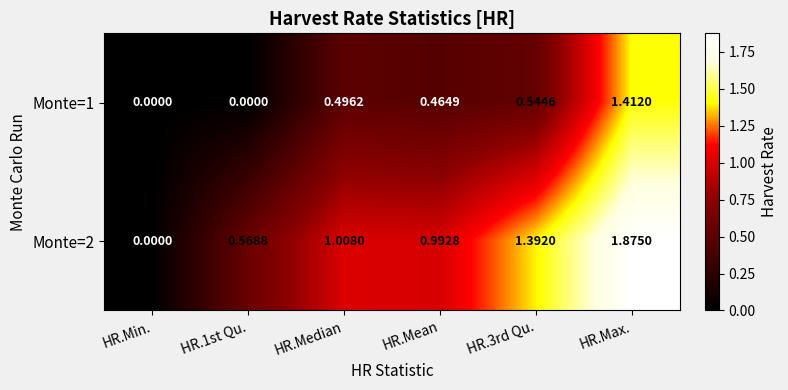

Which series has the widest spread of values?

Monte=2